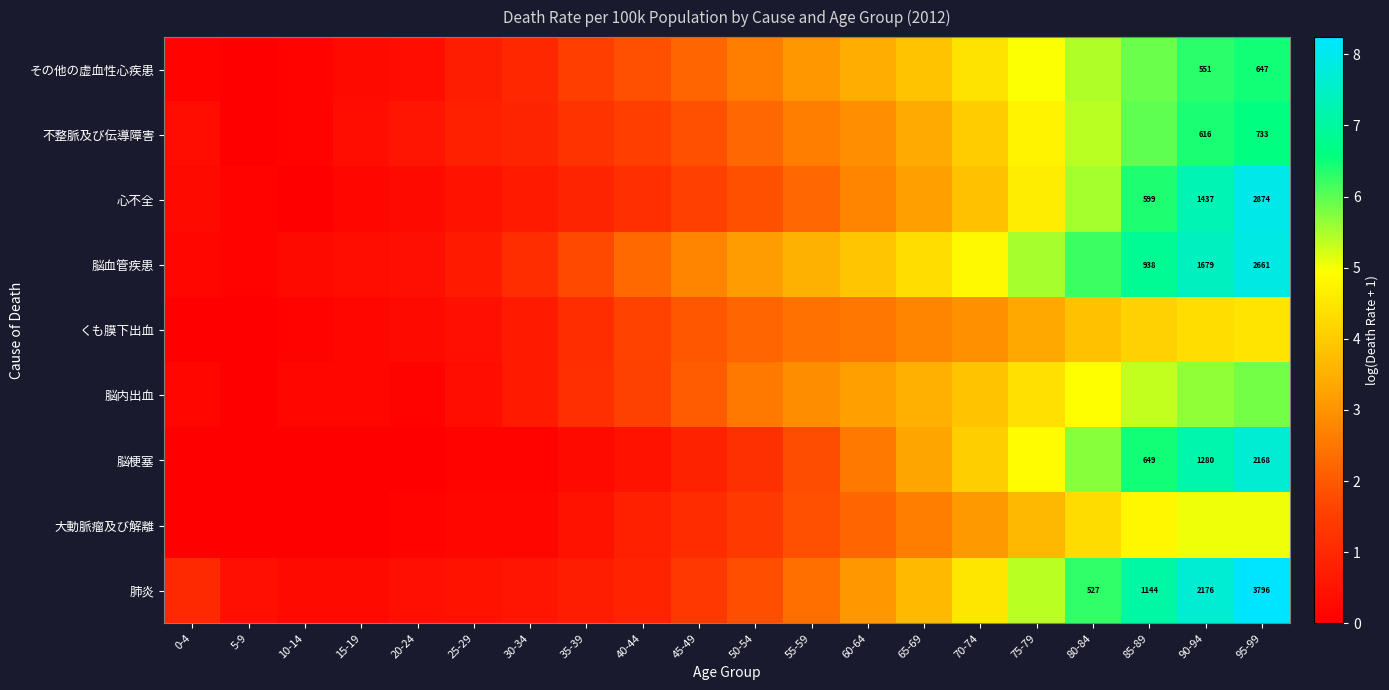

Which series has the largest range (max minus min)?

肺炎